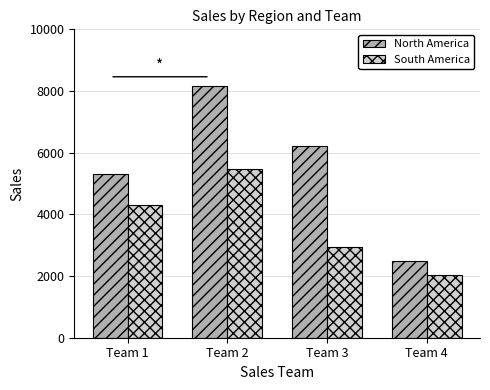

How many data points does each series have?

4